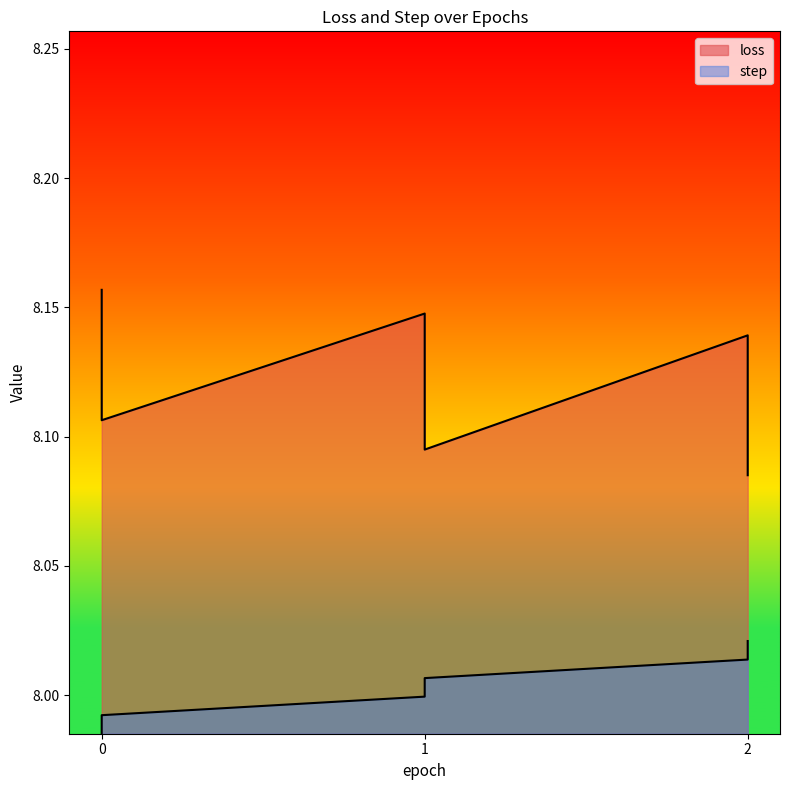

What is the total value across all series at 1?

16.1